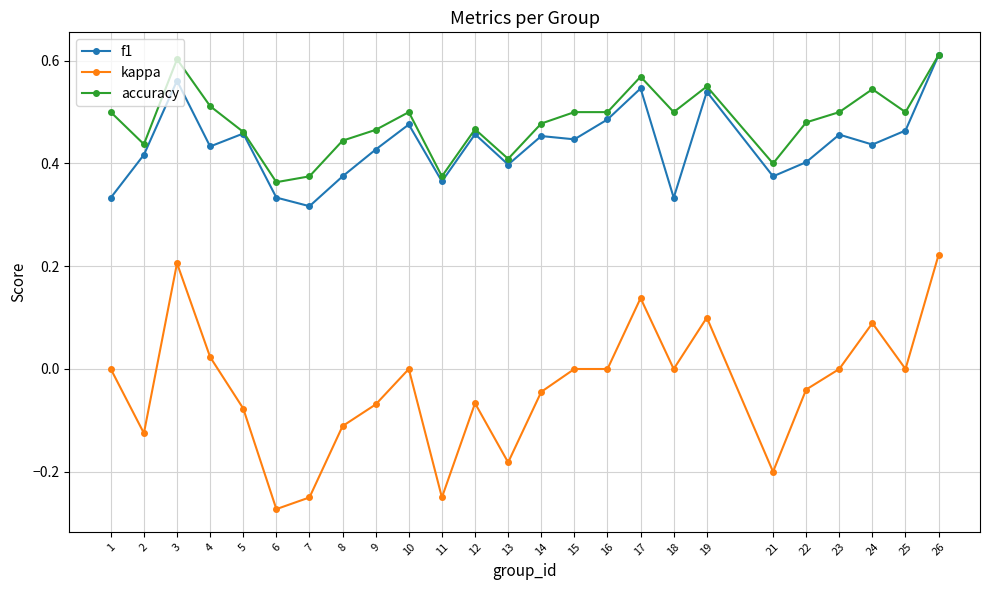

True or false: kappa has more than 0 interior local peaks.

True